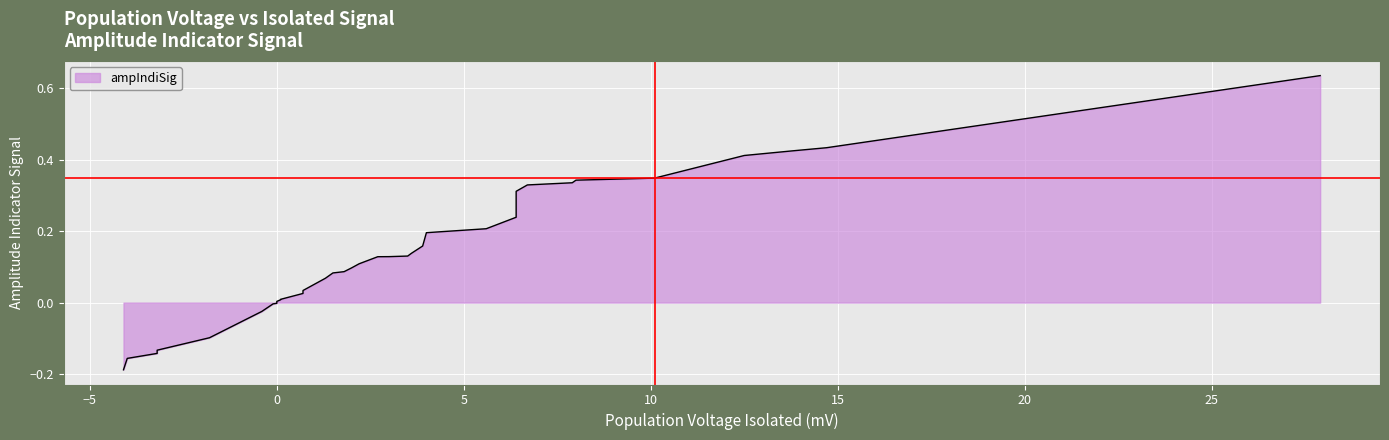

True or false: the data shows -0.0 at 0.

False